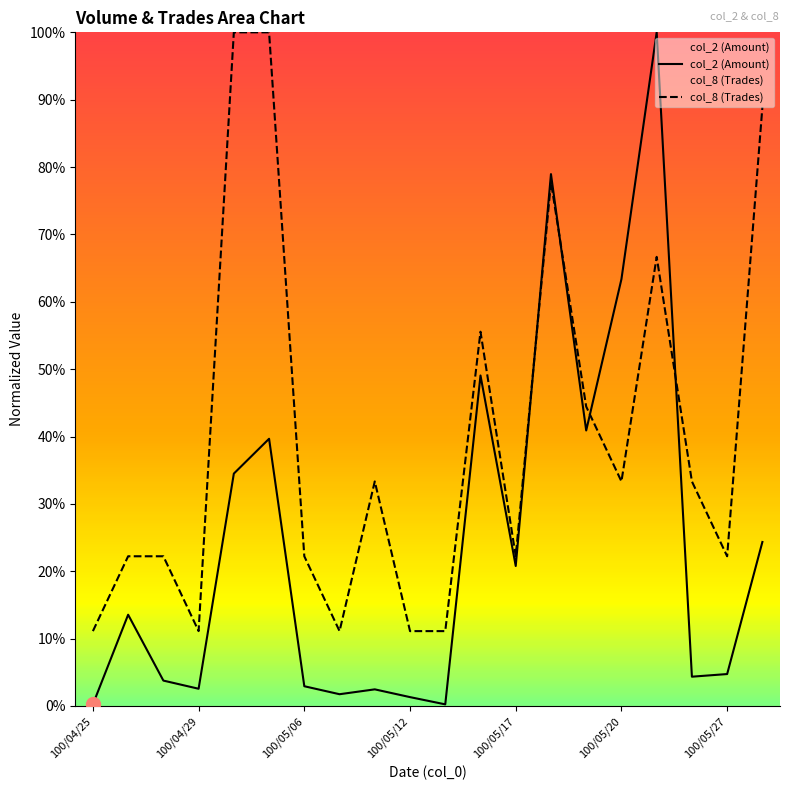

How many intersections are there between col_8 (Trades) and col_2 (Amount)?

4